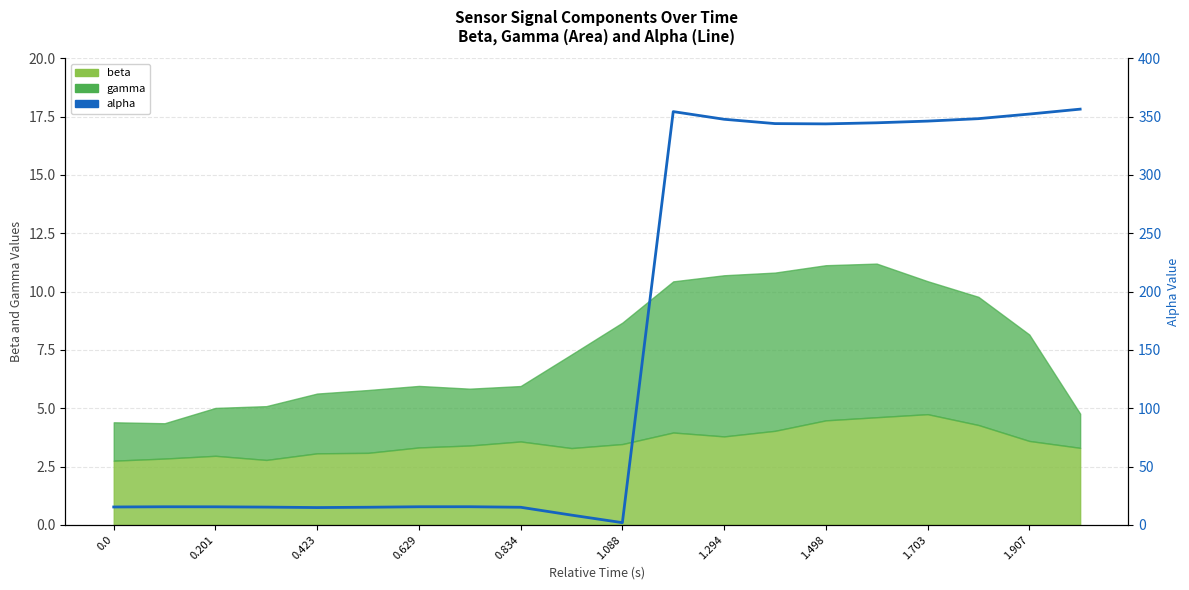

Which category has the highest value across all series?

19